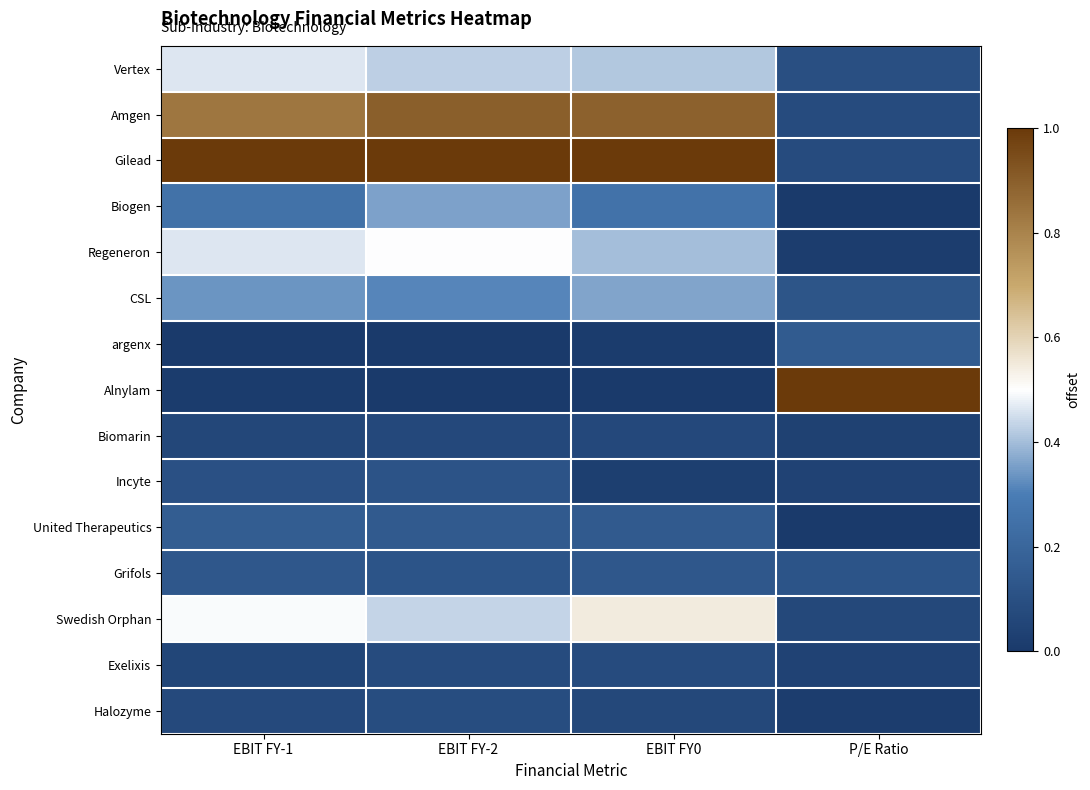

Which series has the largest total across all categories?

Gilead